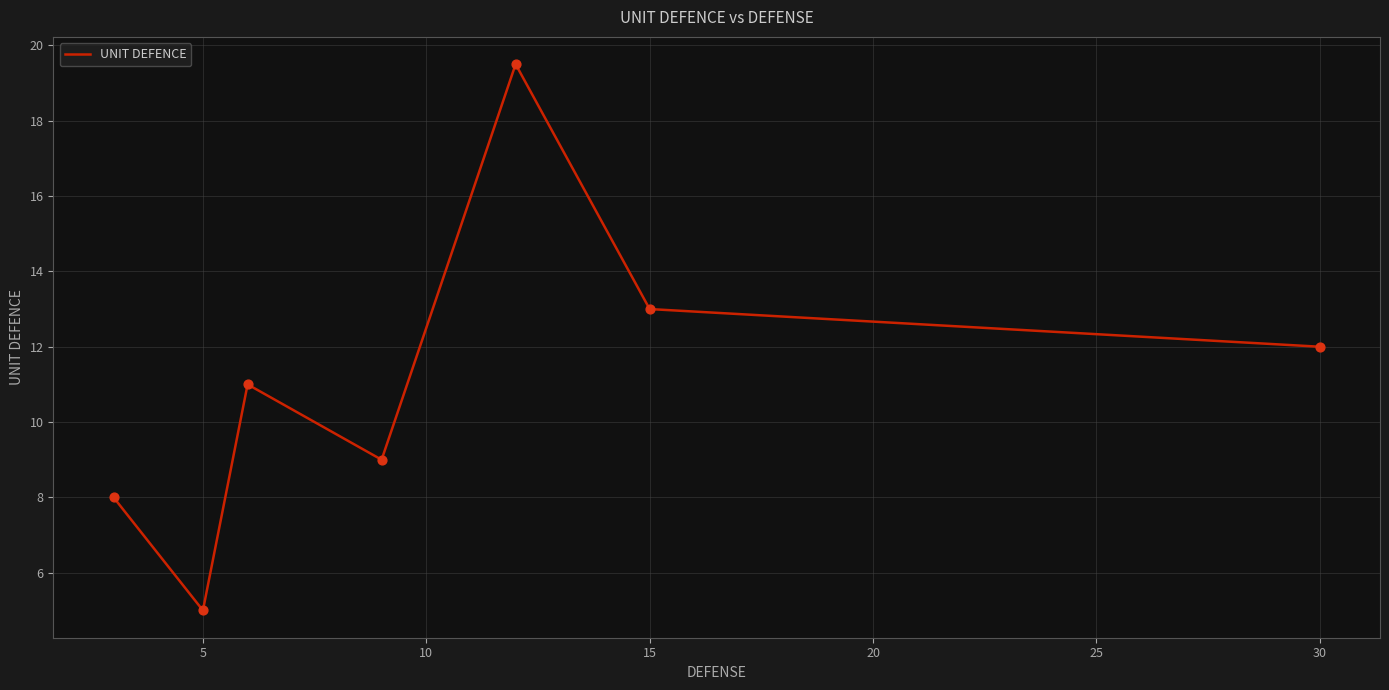

What is the average value?

11.1